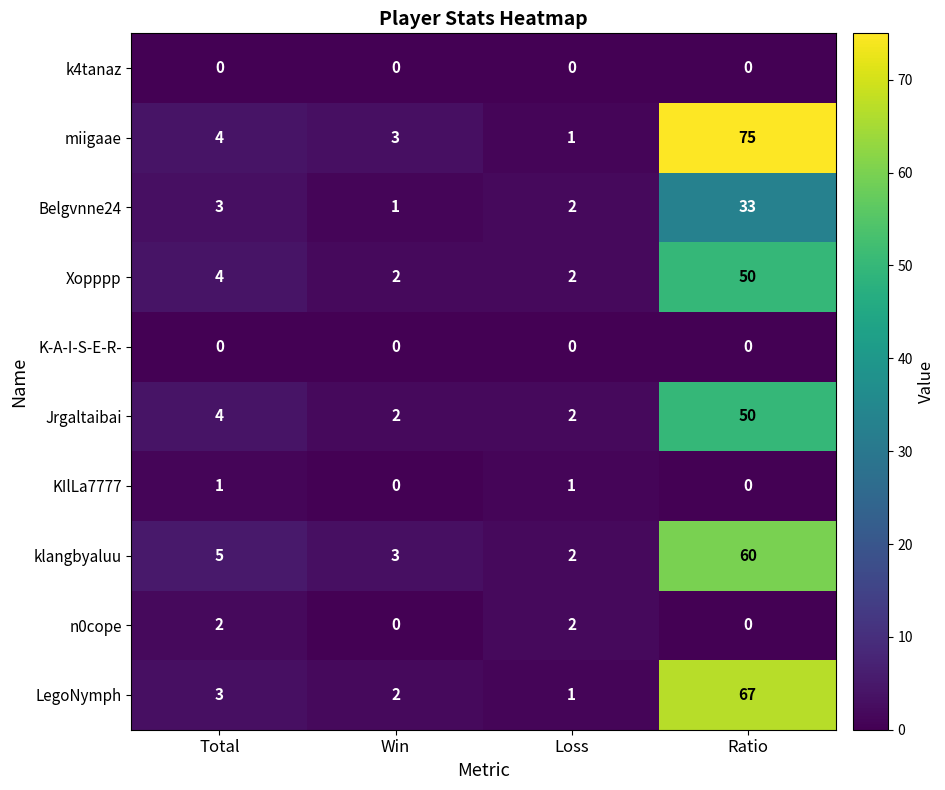

Which series has the widest spread of values?

miigaae